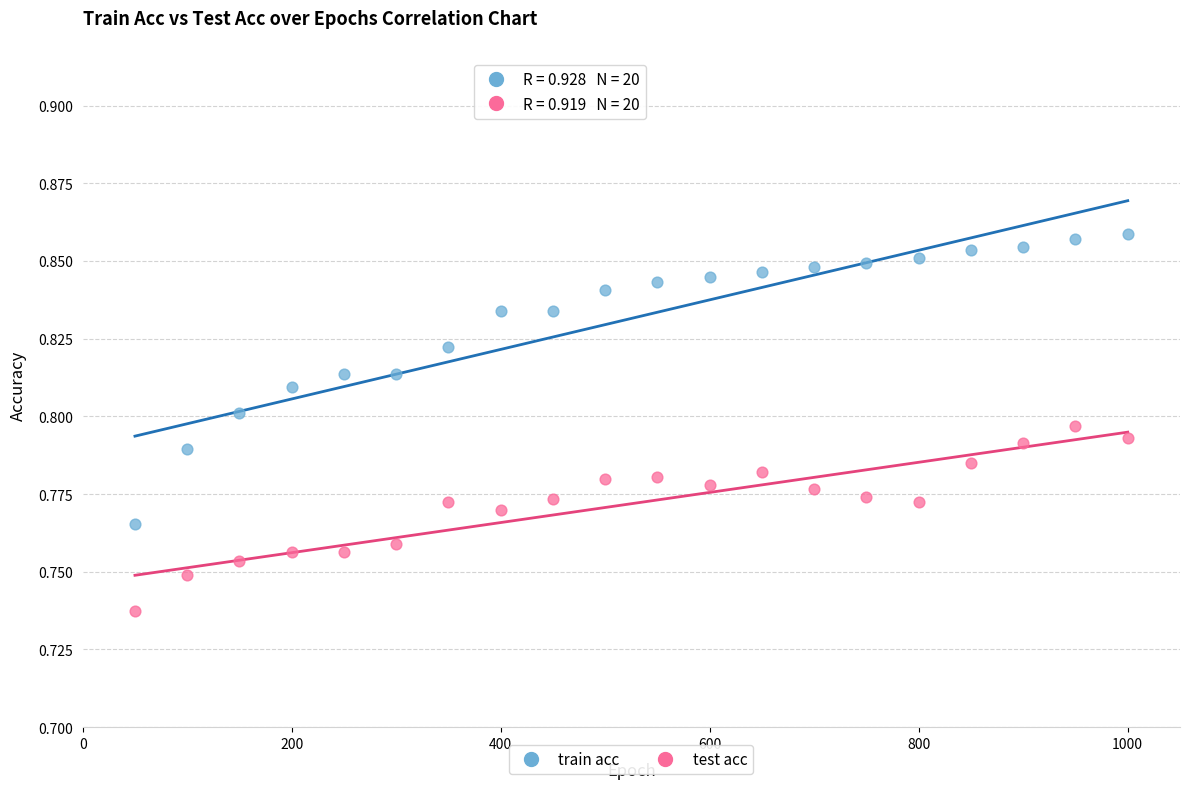

Which series reaches the minimum Y coordinate?

test acc